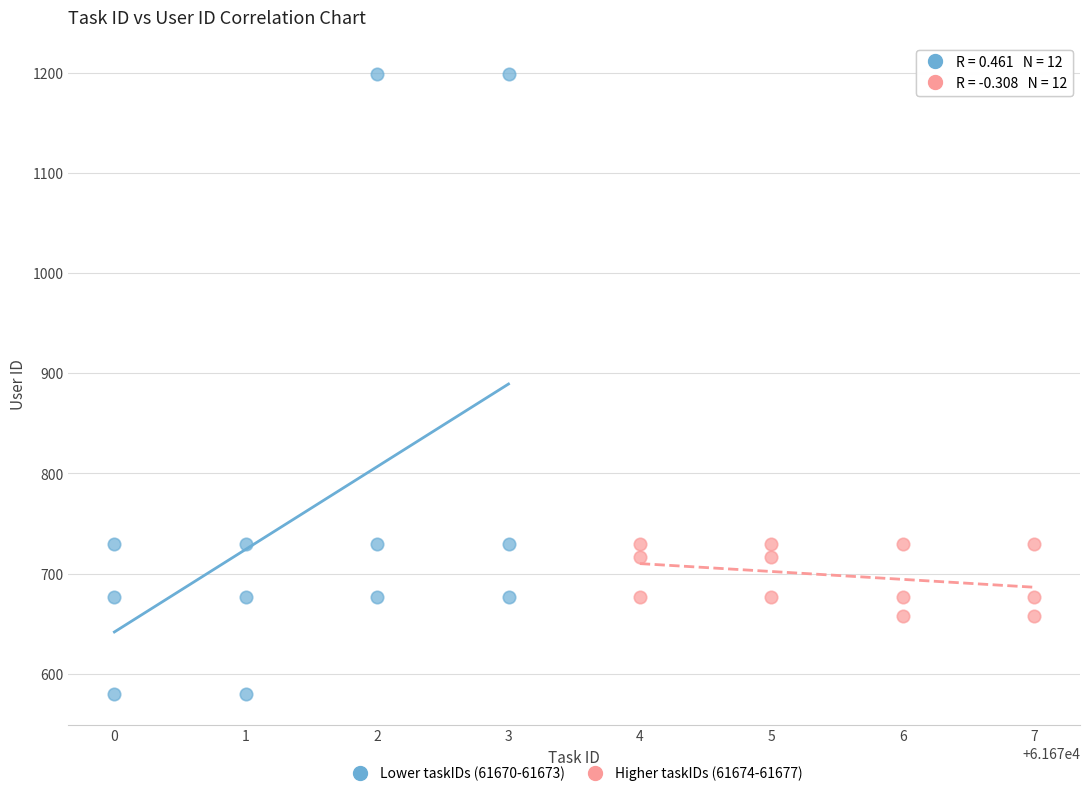

What are all the series names shown in the legend?

Lower taskIDs (61670-61673), Higher taskIDs (61674-61677)